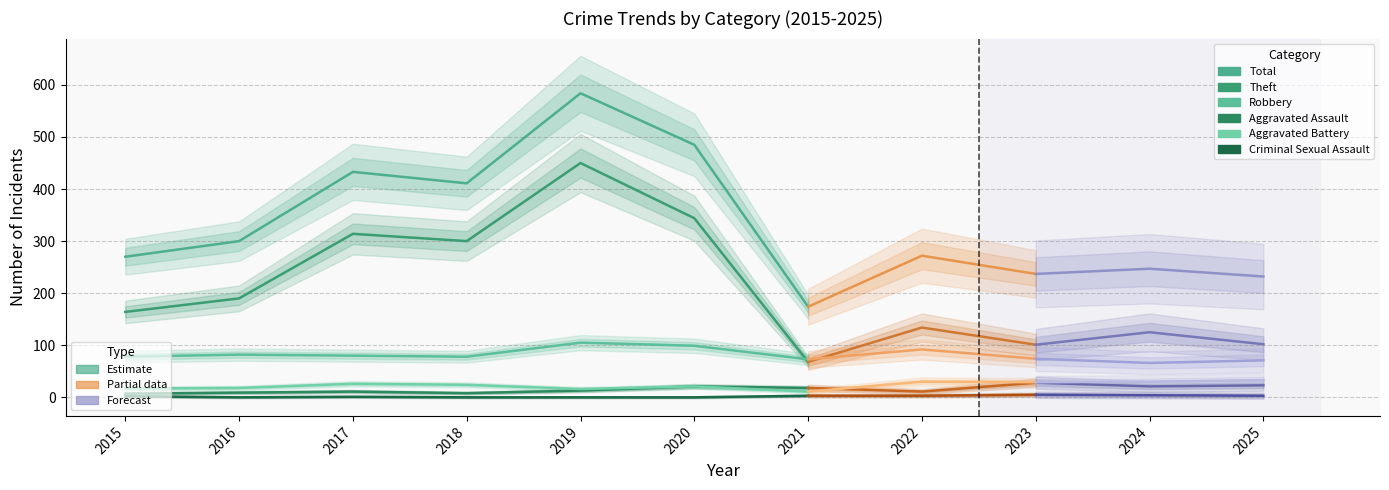

True or false: Aggravated Battery and Robbery intersect in this chart.

False